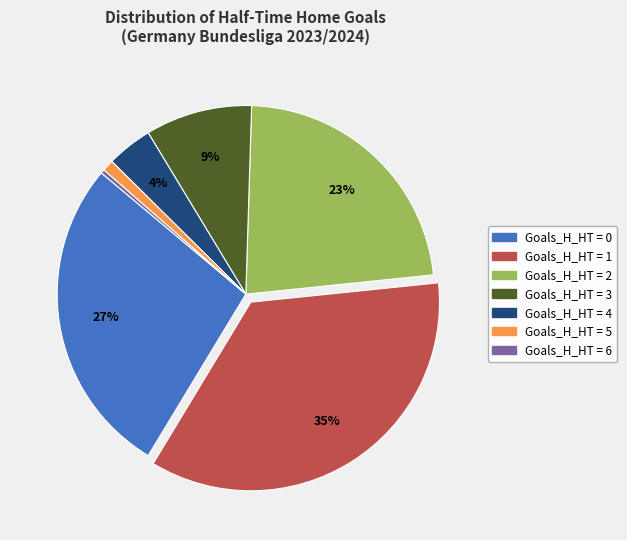

To the nearest percent, what is the average slice percentage?

14%